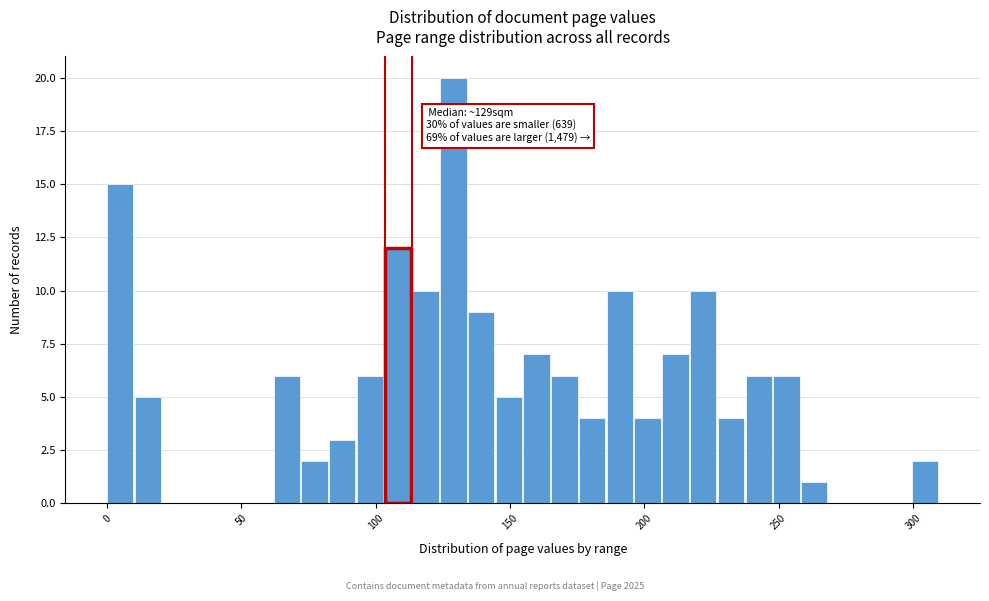

Around what value on the x-axis is the tallest bar? Give the approximate position of its centre, as read against the axis.

130